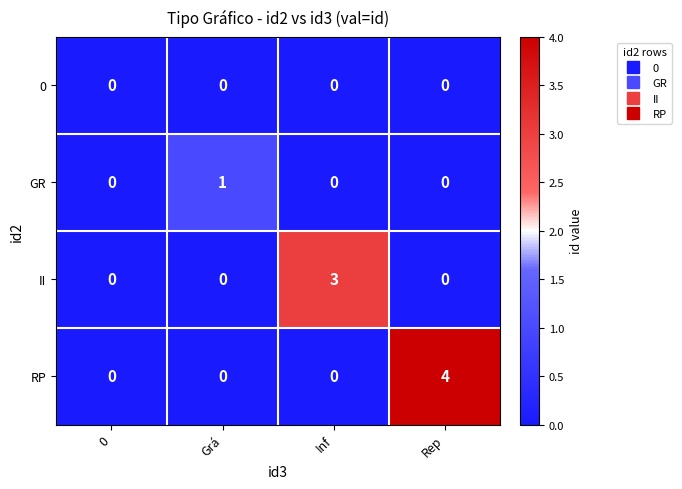

What is the spread (max minus min) of values at Grá?

1